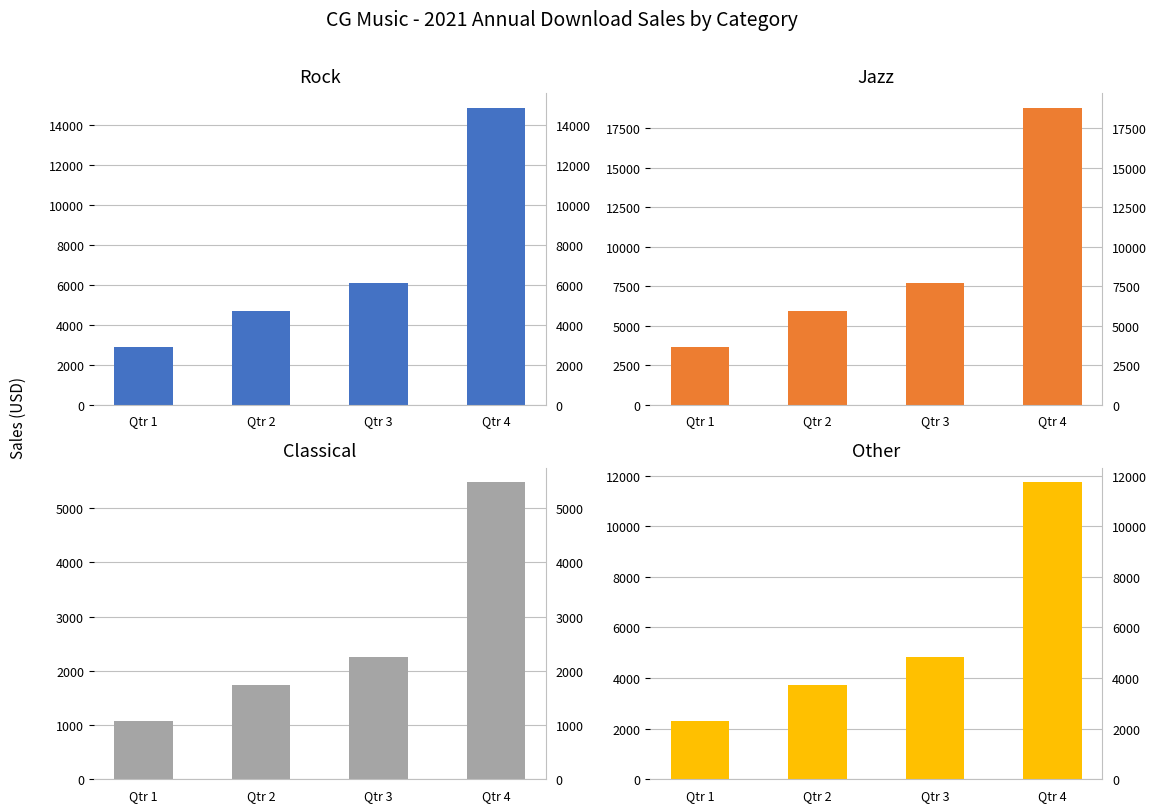

How many bars are there in total?

16